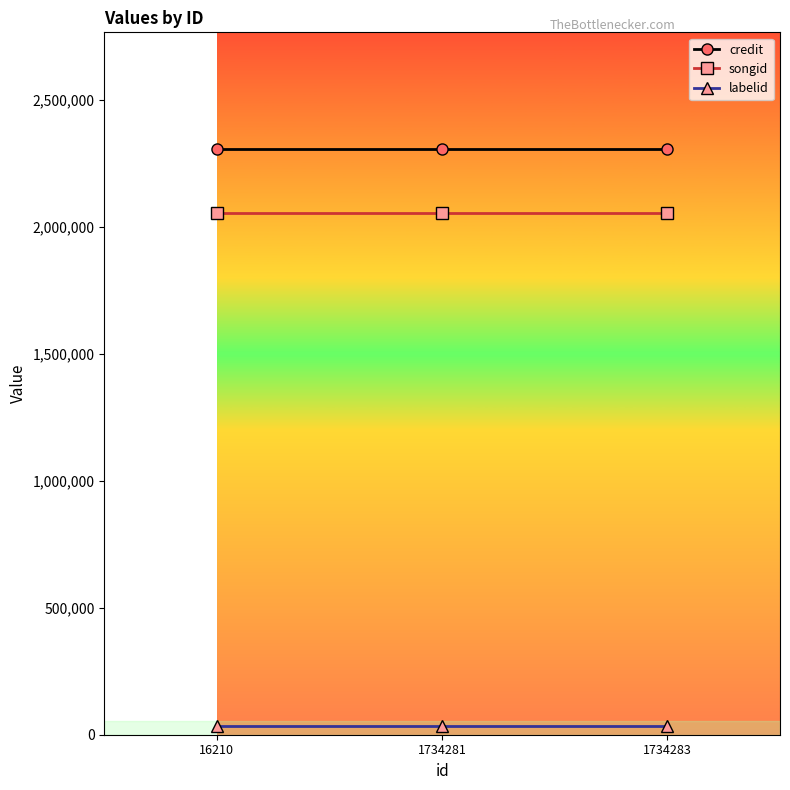

Reading right to left, extract all data points from this chart.

credit: 2305925	2305925	2305925
songid: 2055709	2055709	2055709
labelid: 35626	35626	35626